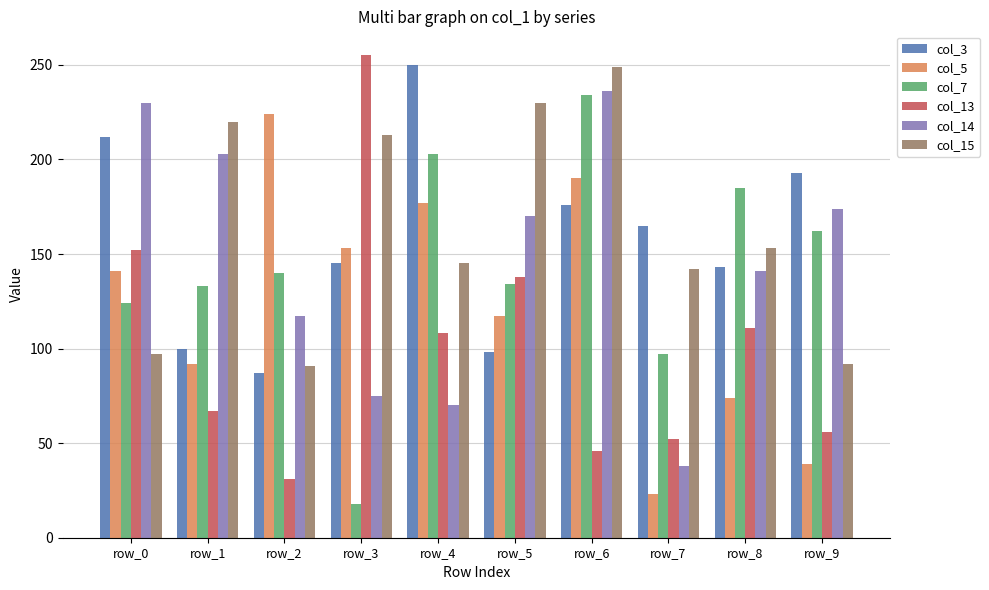

What is the difference between the col_13 values at row_5 and row_8?

27